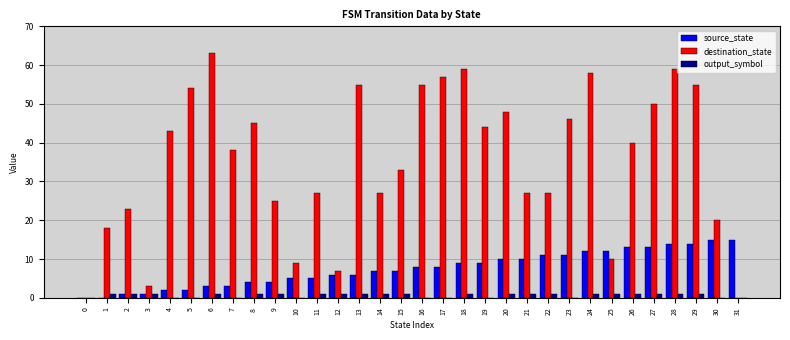

What value does the source_state series have at 15?

7